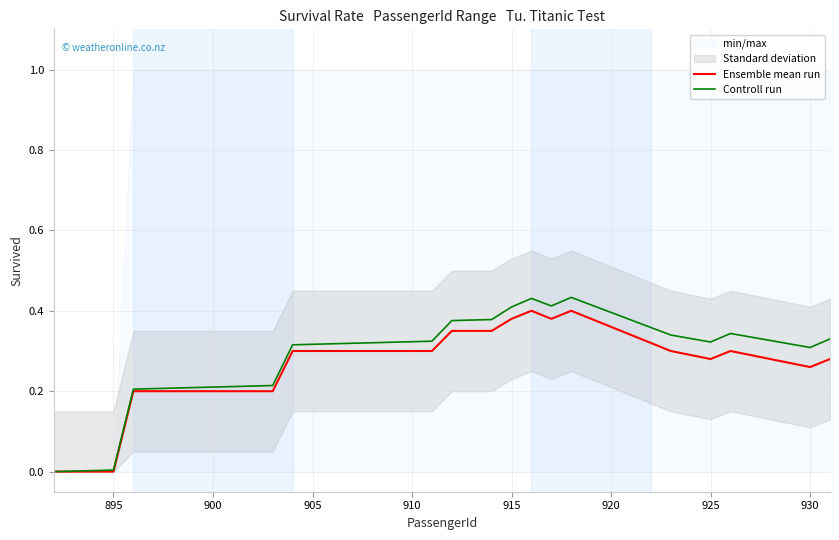

Which series has the largest range (max minus min)?

Controll run